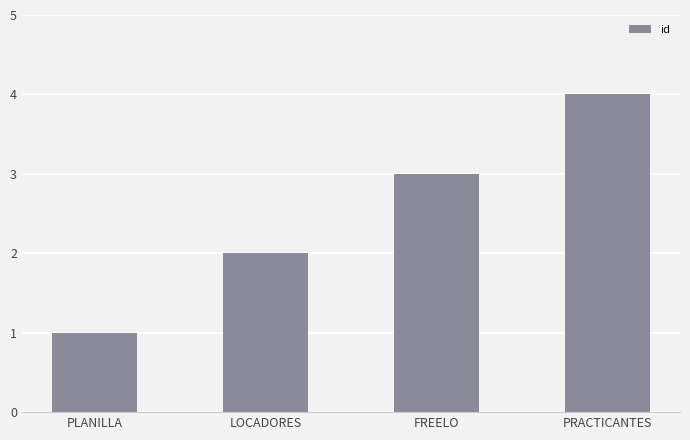

What position from the right is PRACTICANTES?

1